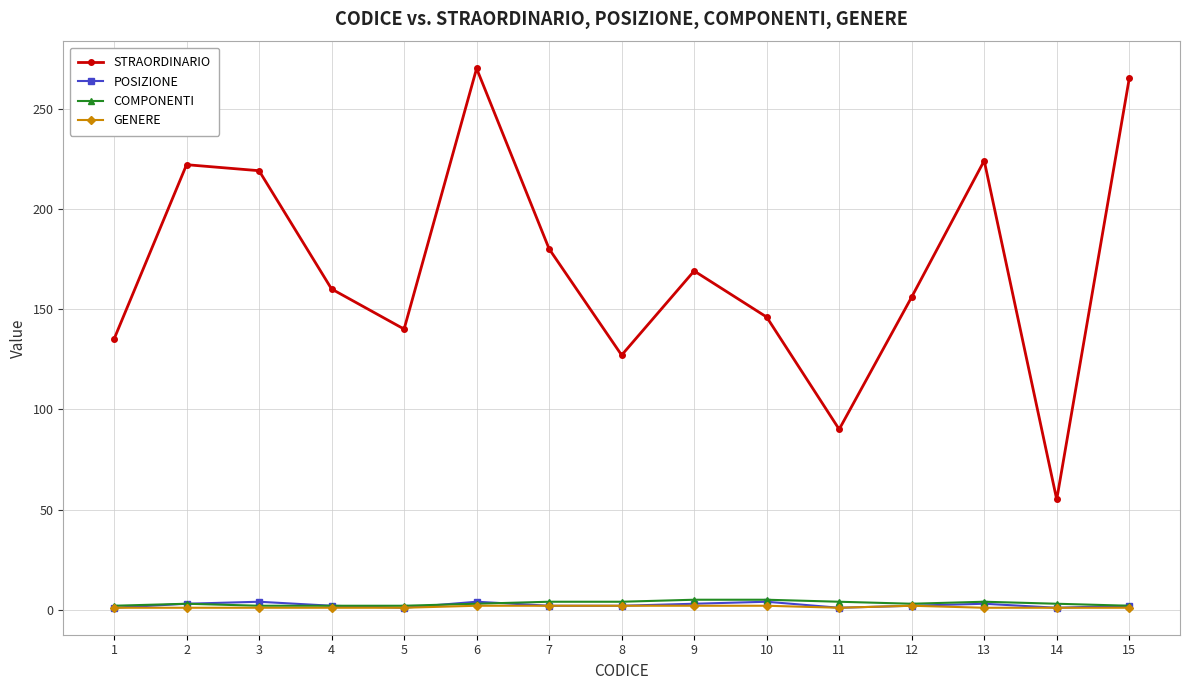

True or false: STRAORDINARIO has more than 1 interior local peaks.

True